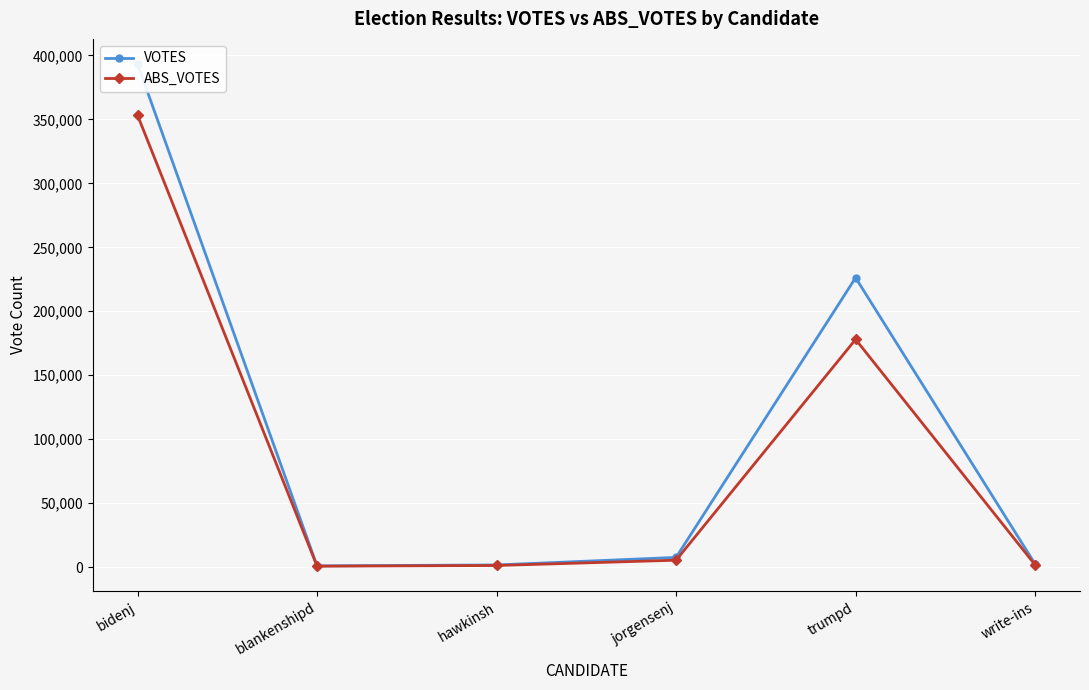

At which label does VOTES first exceed 7514?

bidenj